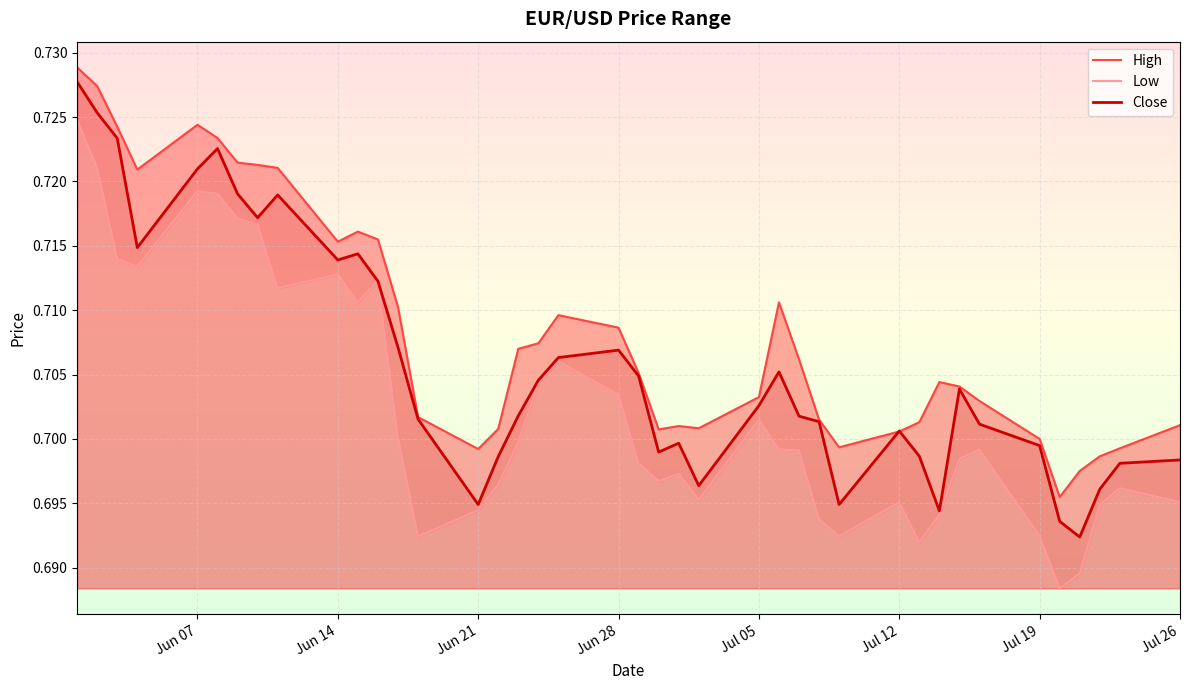

The Close series shows 1.0 at Jun 21. True or false?

False